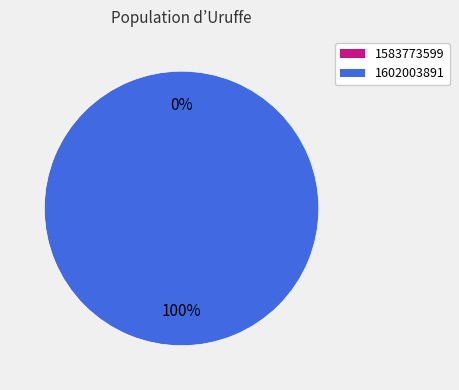

Which has a higher value, 1602003891 or 1583773599?

1602003891